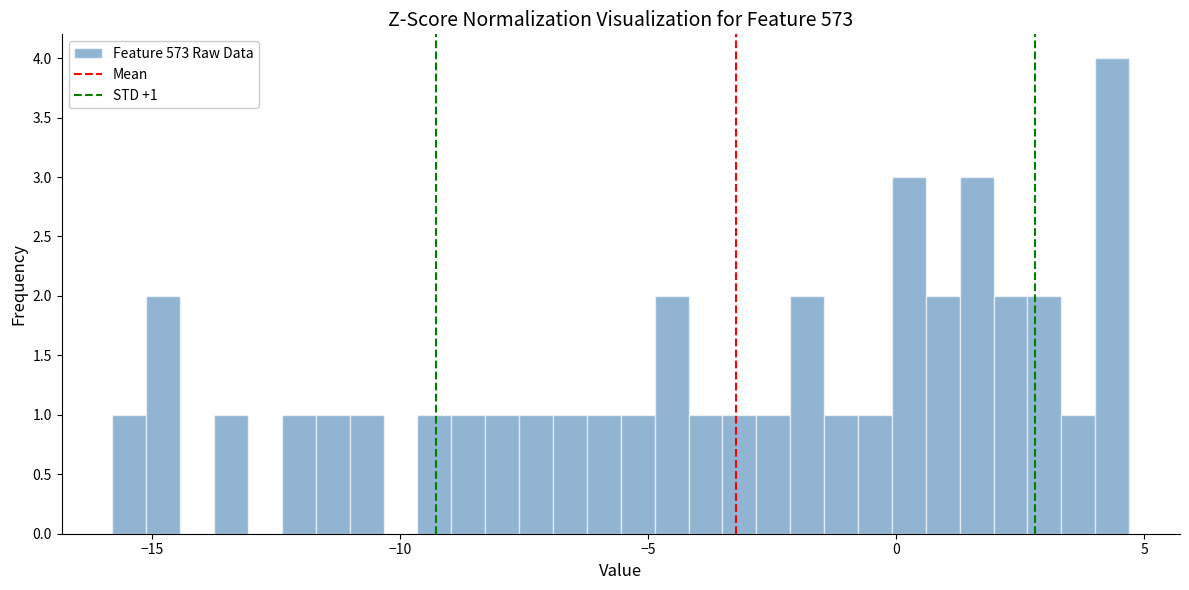

Around what value on the x-axis is the tallest bar? Give the approximate position of its centre, as read against the axis.

4.5